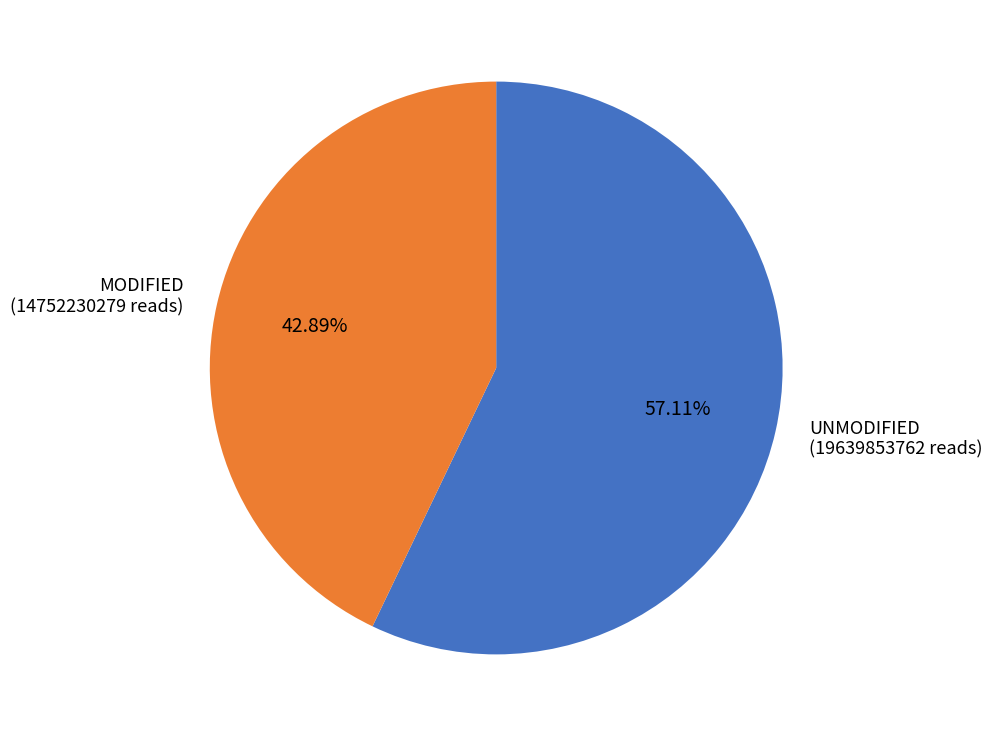

Which slice represents more than half of the pie?

UNMODIFIED (19639853762 reads)